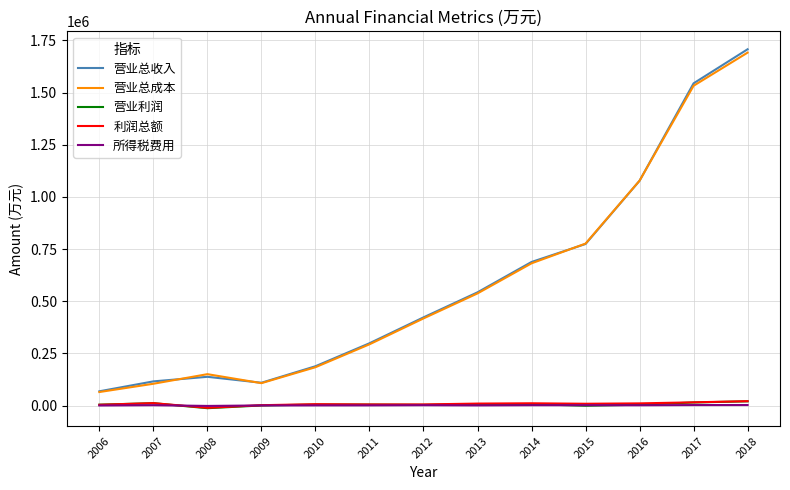

Which series has the largest range (max minus min)?

营业总收入